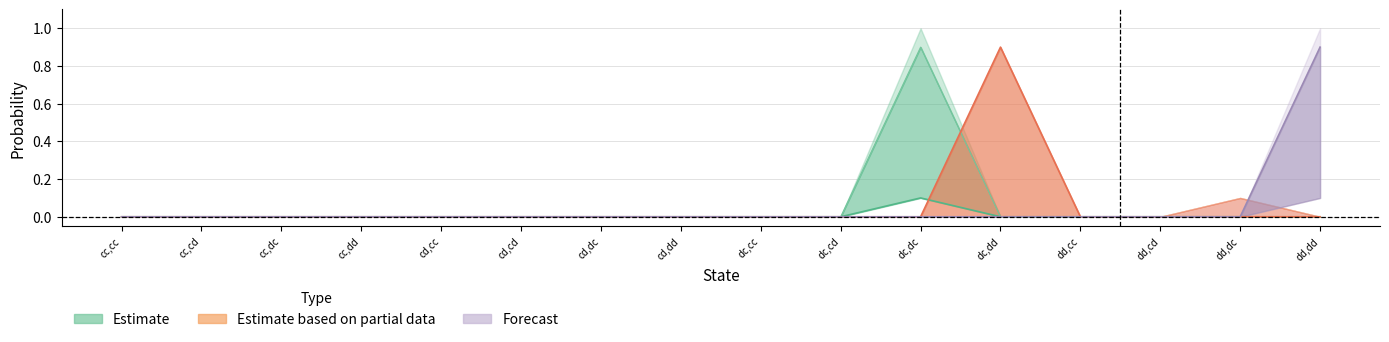

Where is the first local maximum for cc,dc?

dc,dc